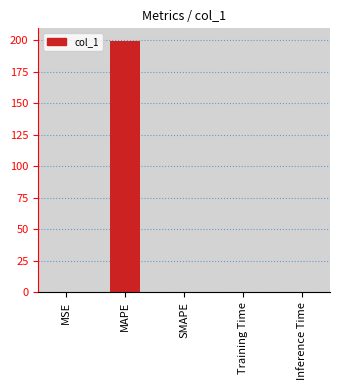

What is the sum of all values?

199.6